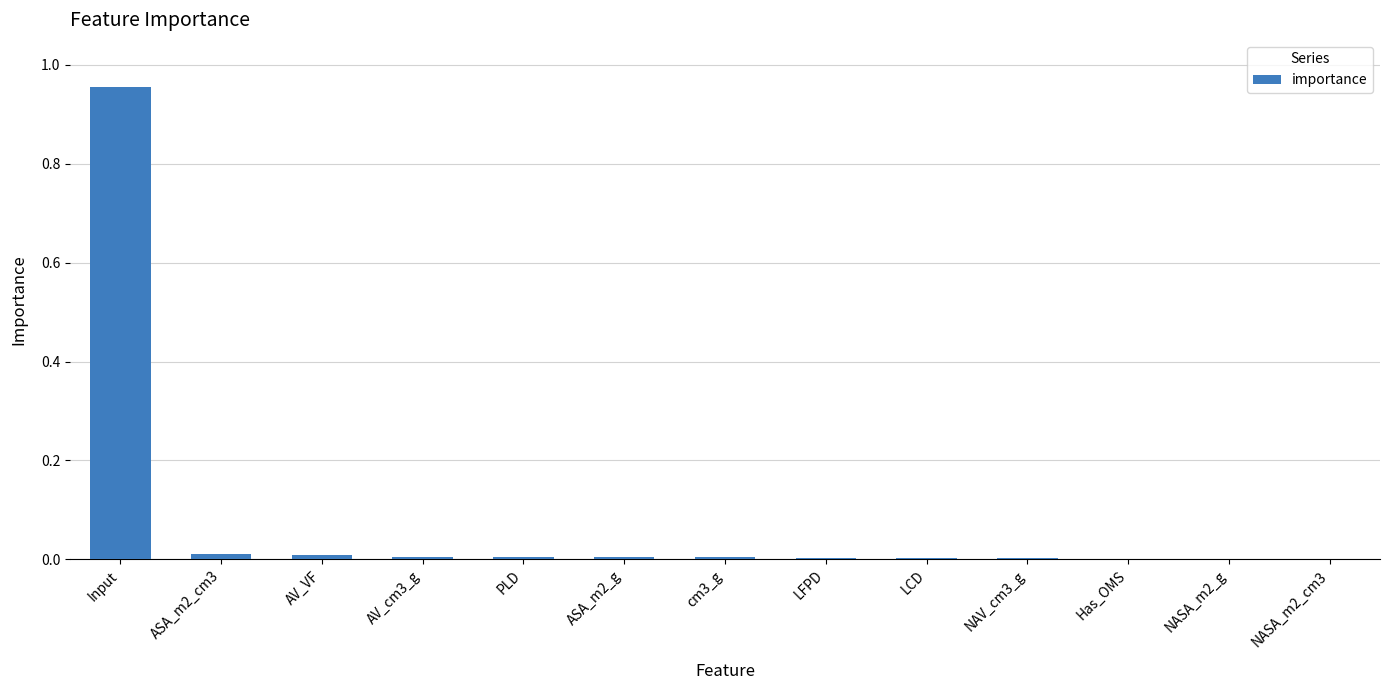

Which label corresponds to the largest value in the chart?

Input